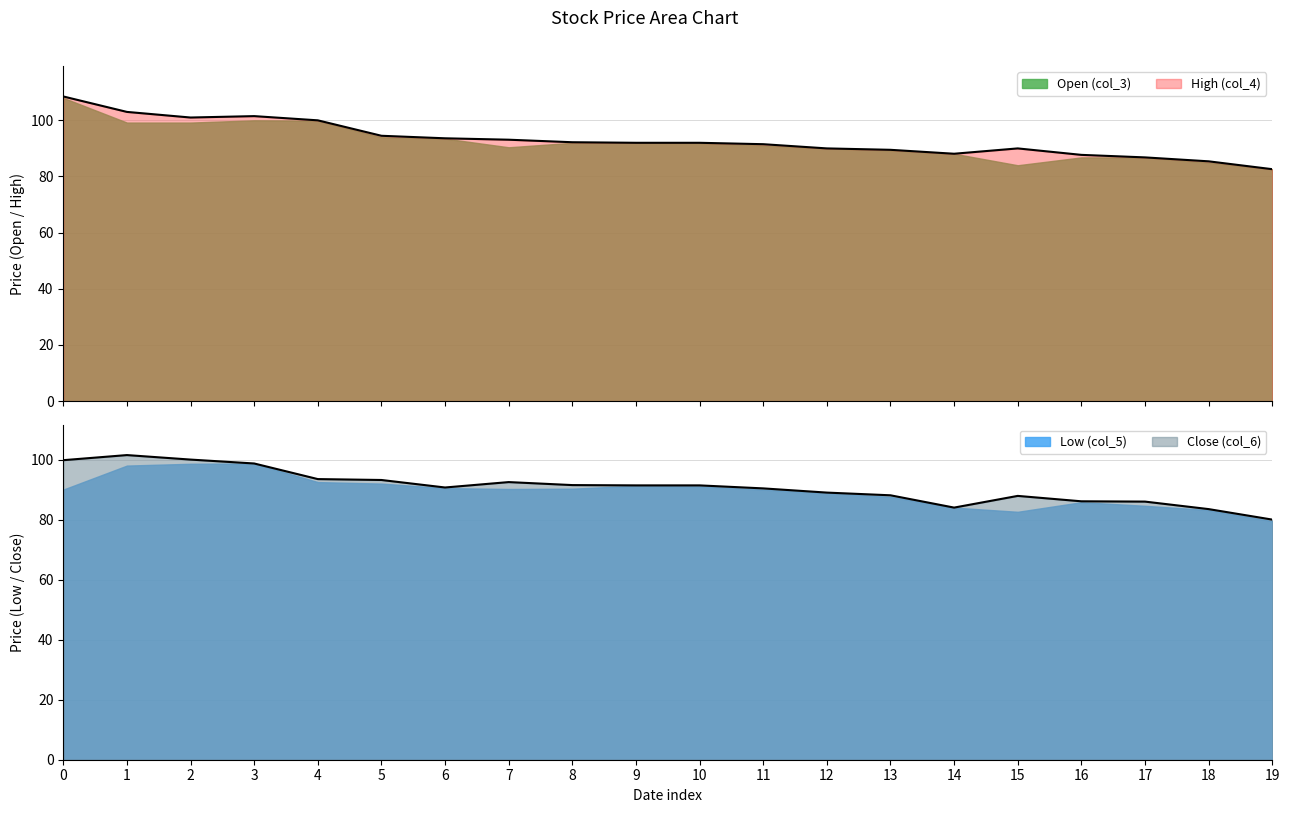

What is the value of the Close (col_6) point at the 6th from the left?

93.2